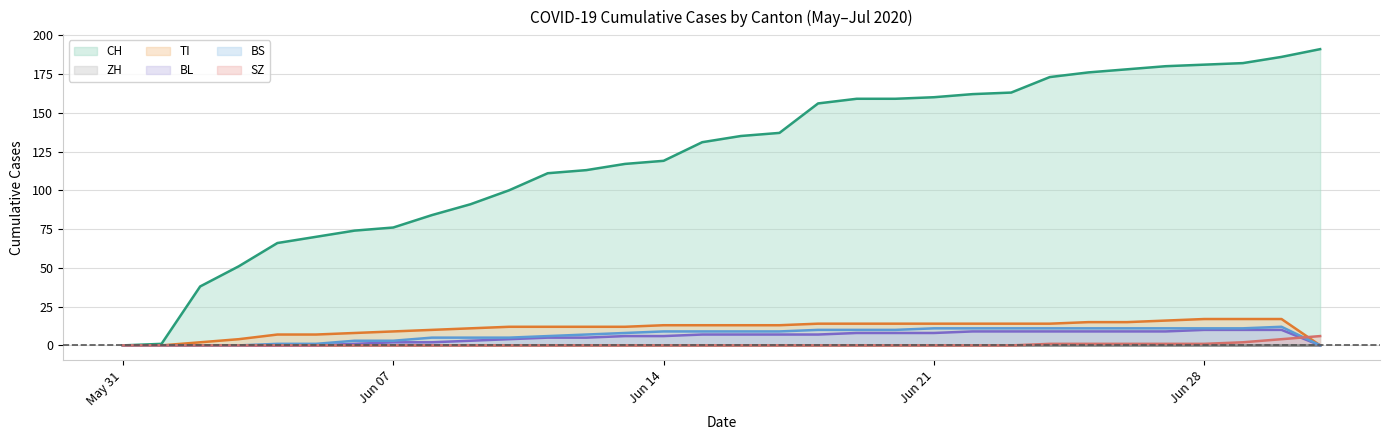

True or false: CH has more than 2 interior local peaks.

False